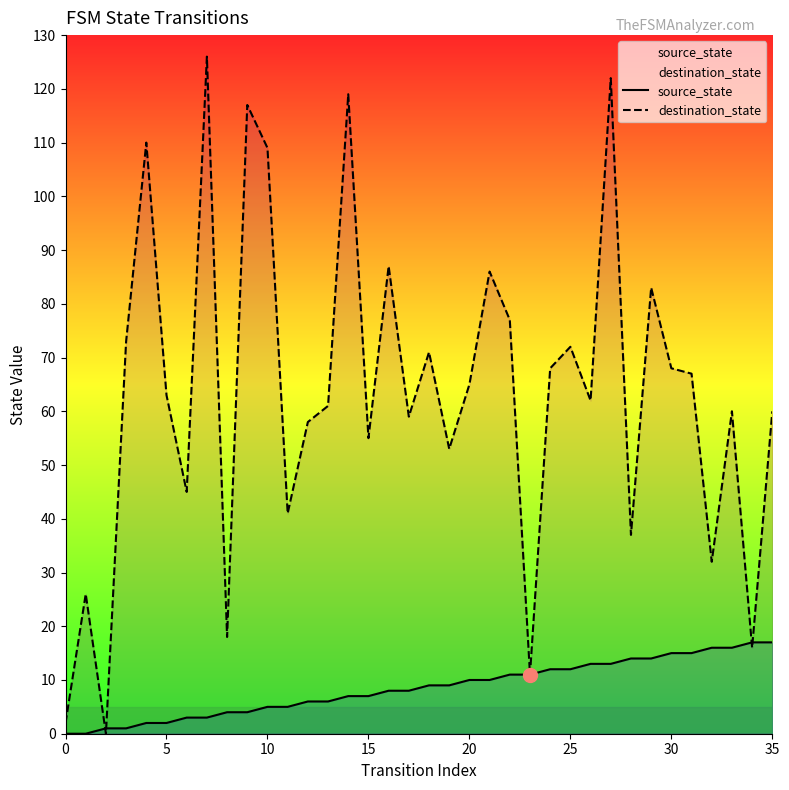

True or false: destination_state and source_state cross at least once.

True